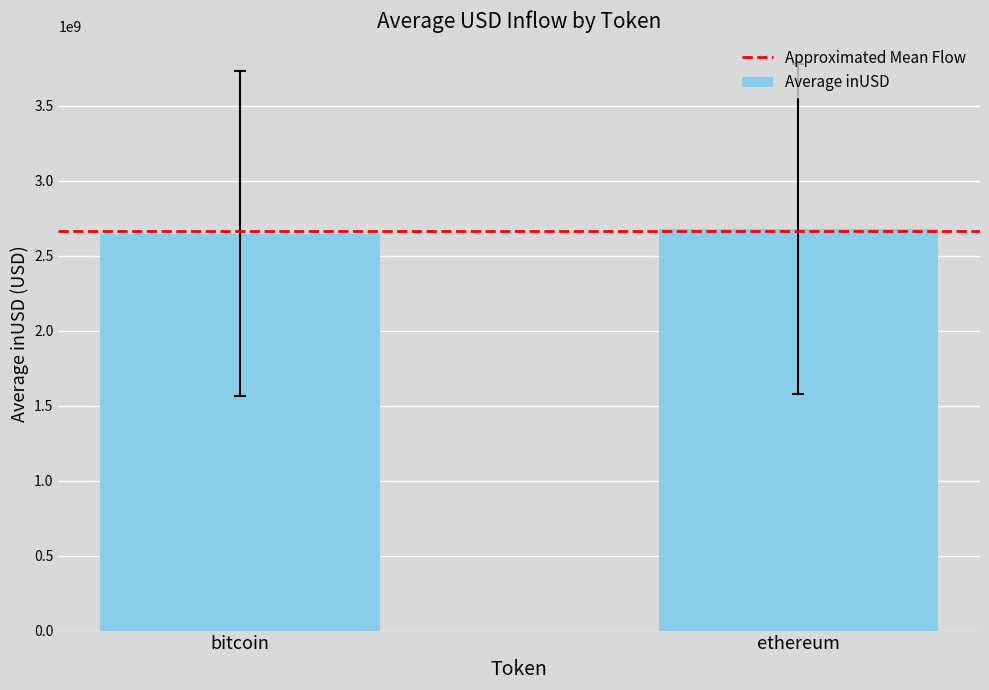

Approximately how many times larger is the value at ethereum compared to bitcoin?

1.0